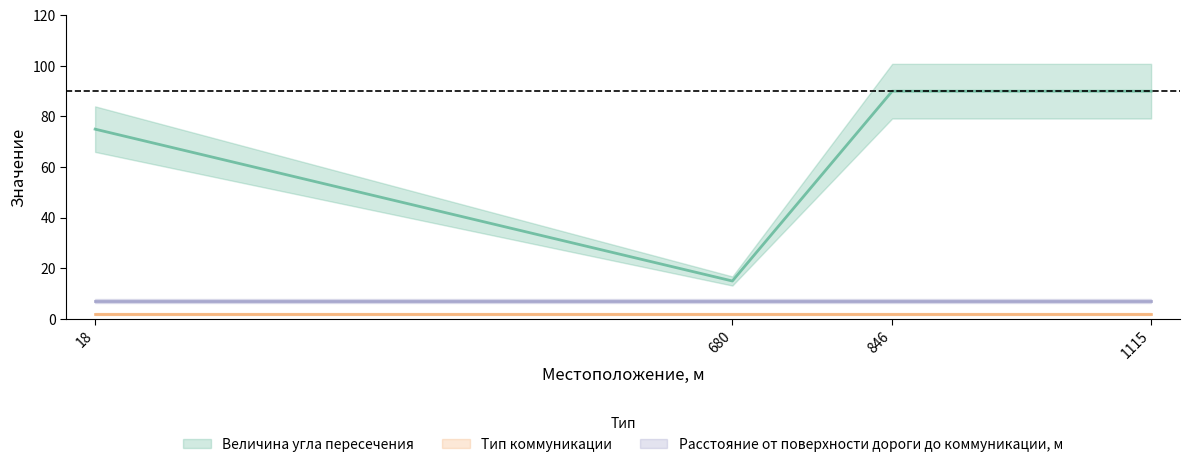

Is it true that Расстояние от поверхности дороги до коммуникации, м equals 9 at 846?

False